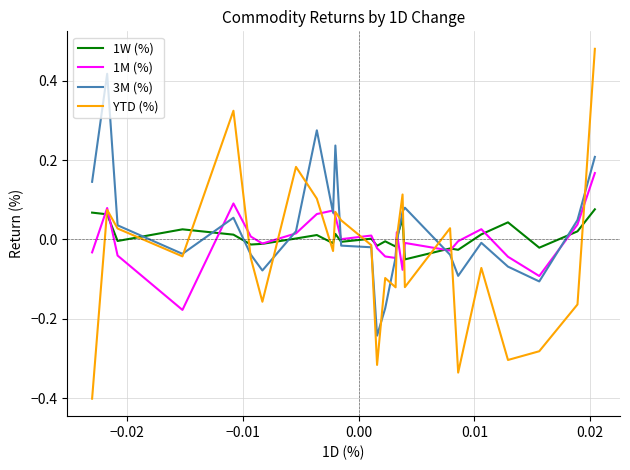

What is the smallest value displayed?

-0.4